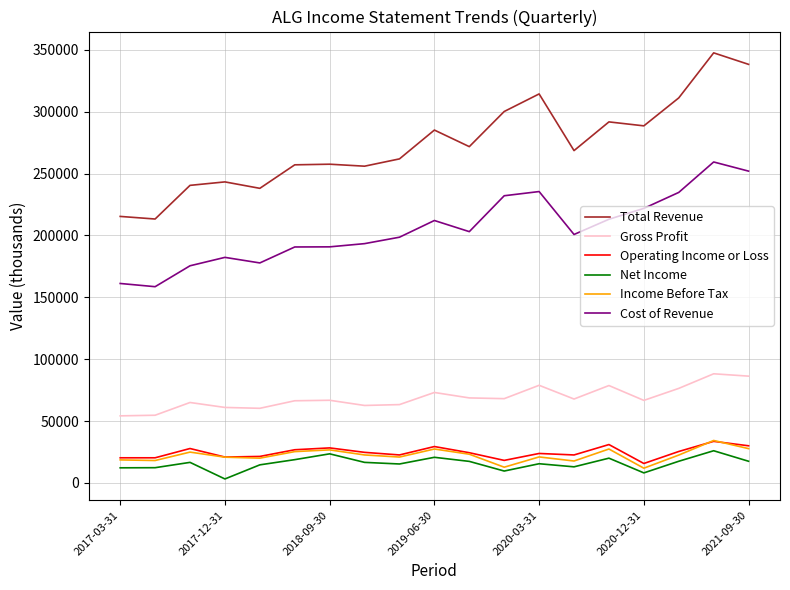

What is the maximum value for Cost of Revenue?

259400